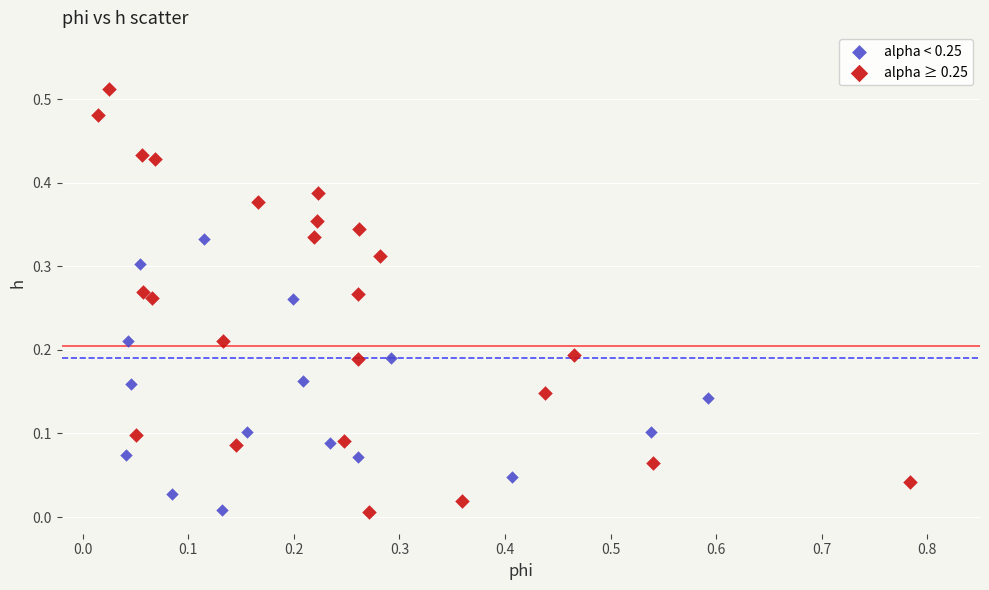

Which series contains the highest Y value?

alpha ≥ 0.25